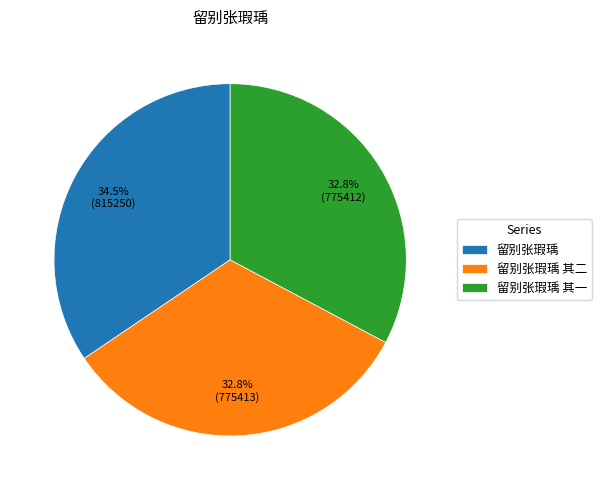

Does 留别张瑕瑀 其一 account for over 50% of the chart?

No